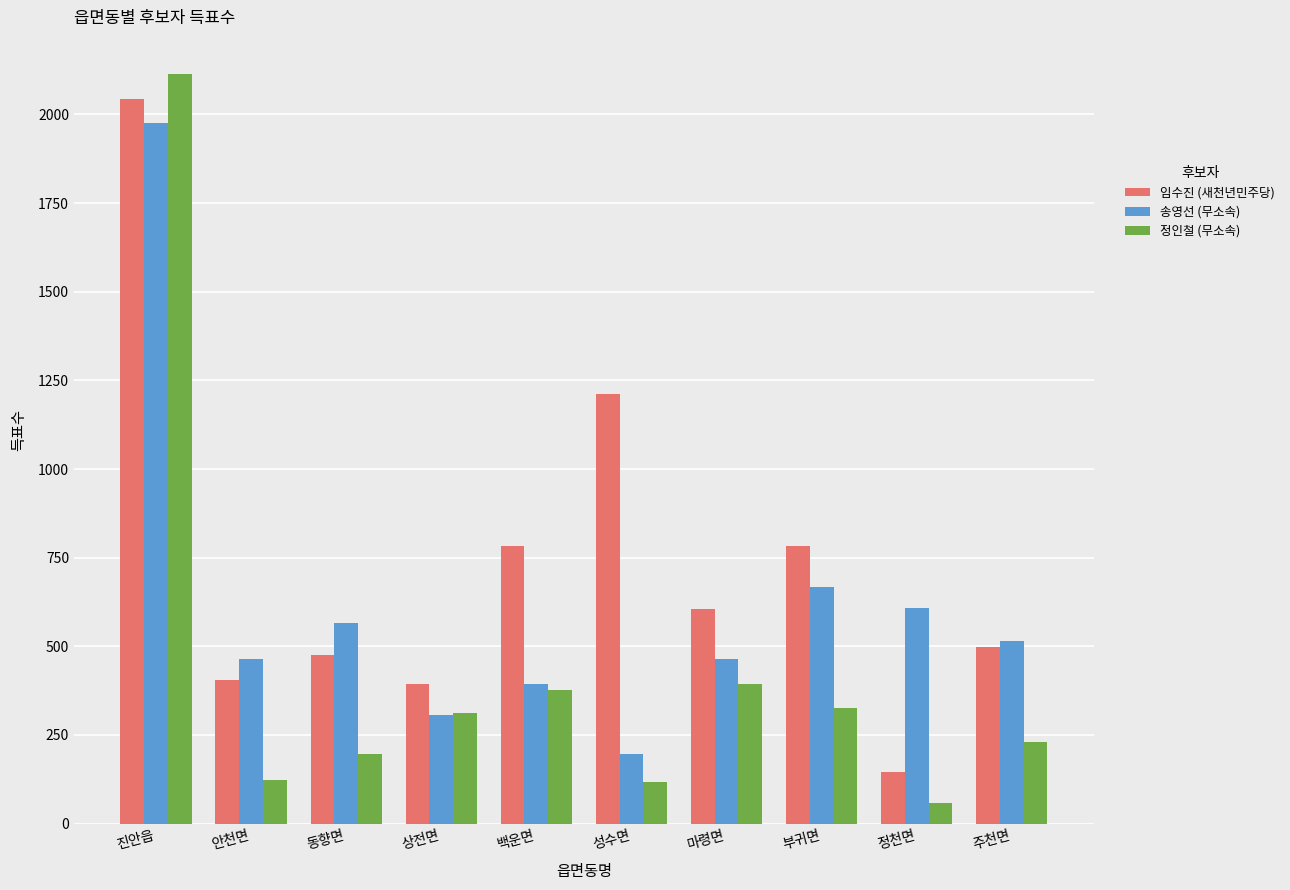

What is the spread (max minus min) of values at 정천면?

550